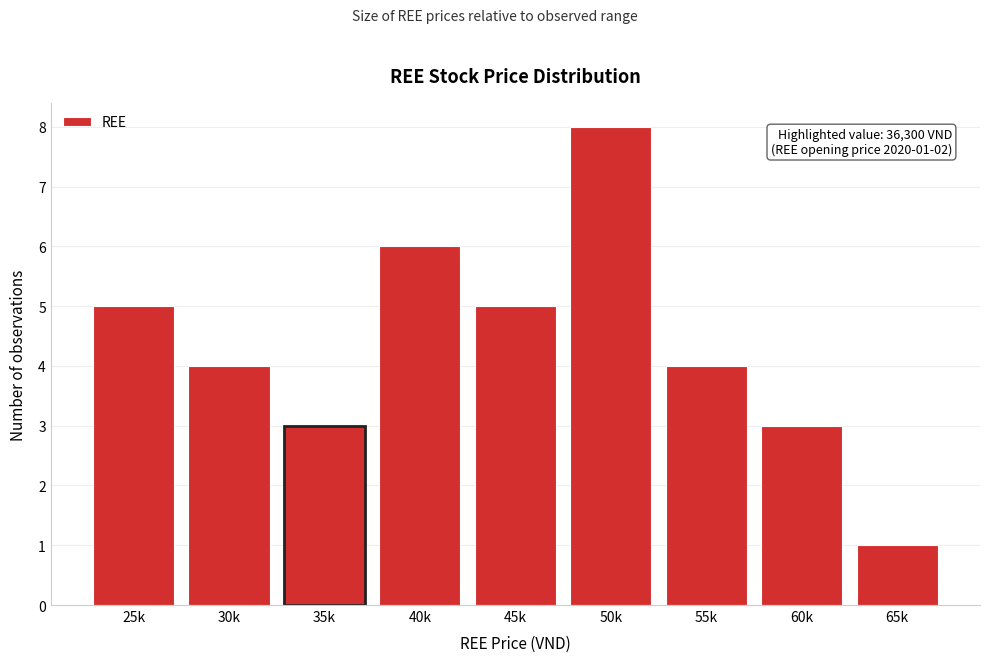

Reading right to left, list all the values displayed in this chart.

1	3	4	8	5	6	3	4	5